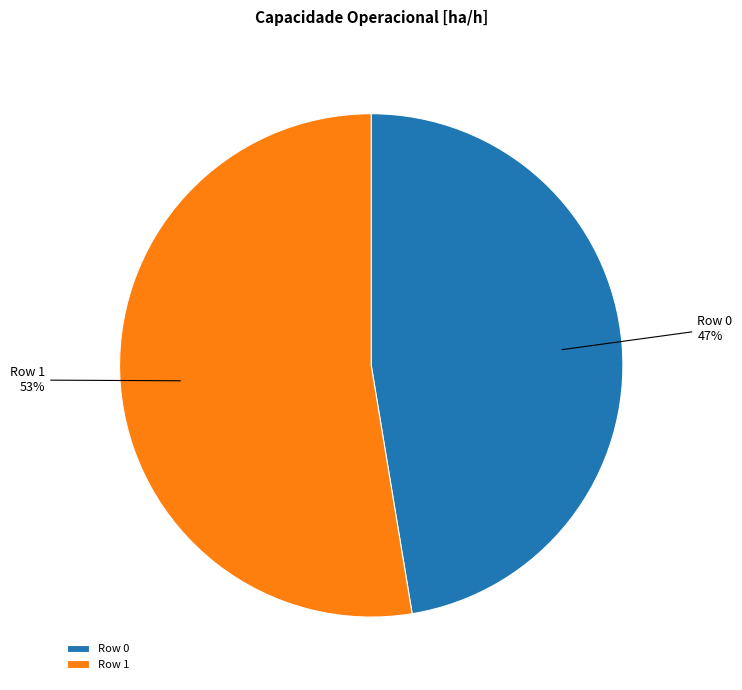

To the nearest percent, what is the combined percentage of Row 1 and Row 0?

100%